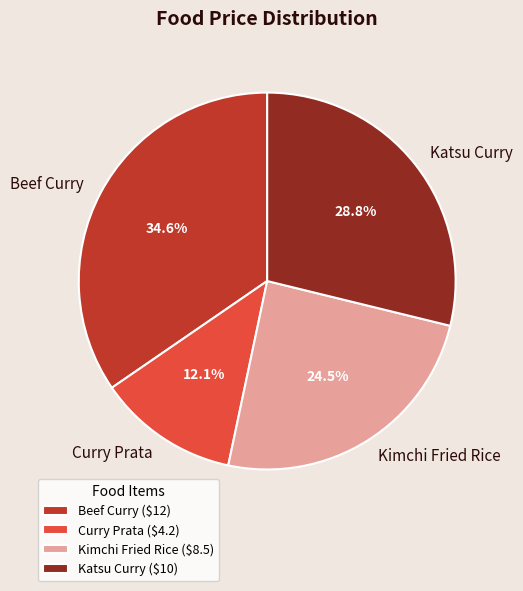

Which has a higher value, Kimchi Fried Rice or Beef Curry?

Beef Curry